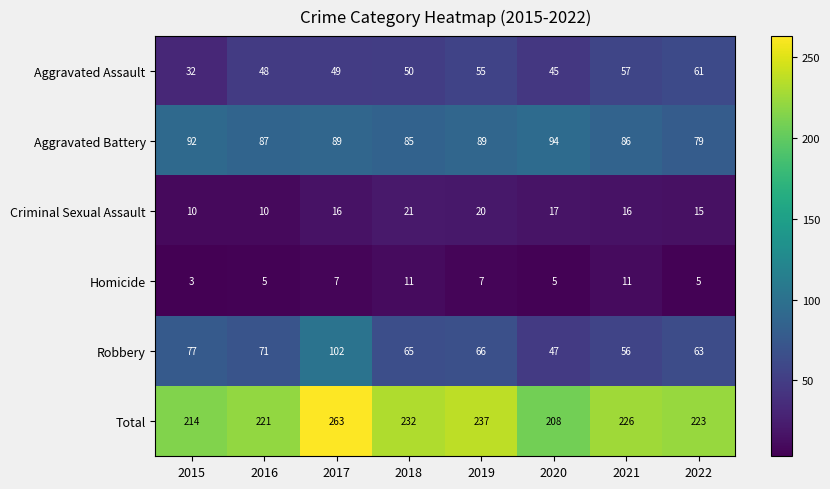

What is the spread (max minus min) of values at 2018?

221